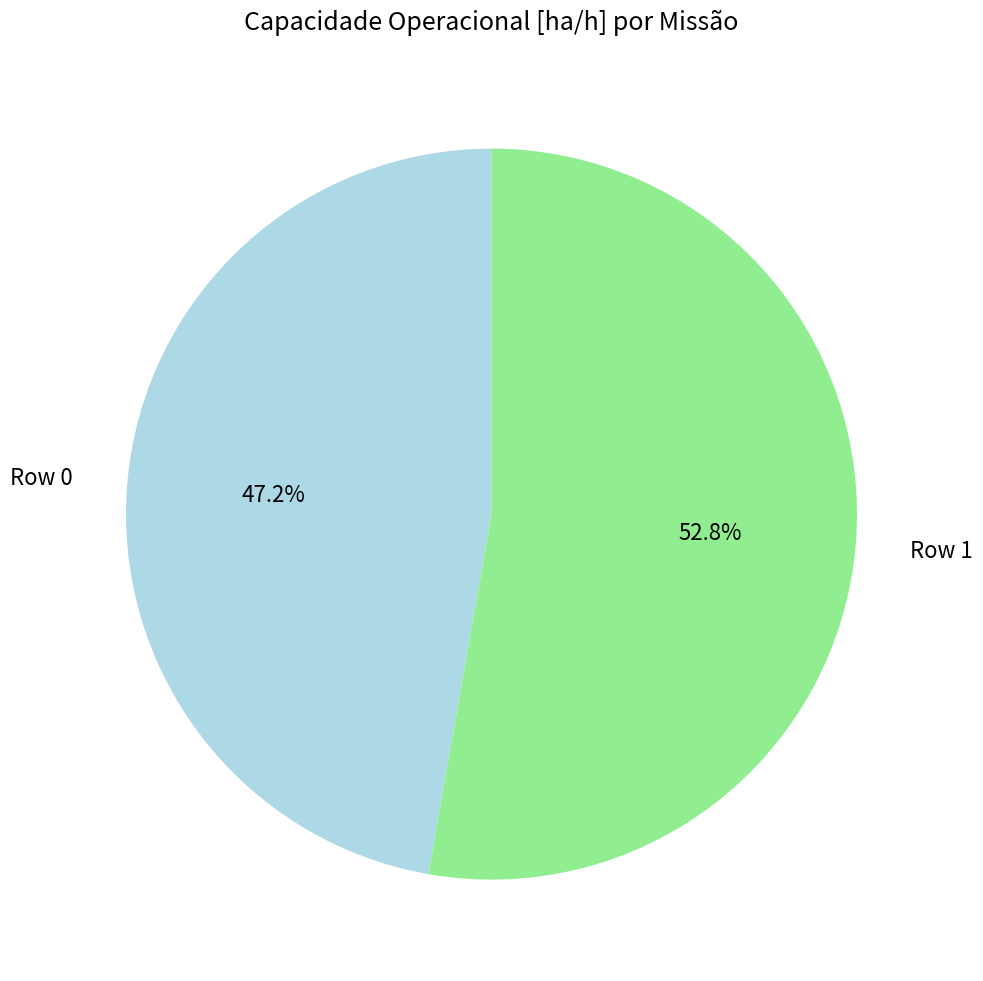

What percentage do Row 1 and Row 0 together represent?

100.0%